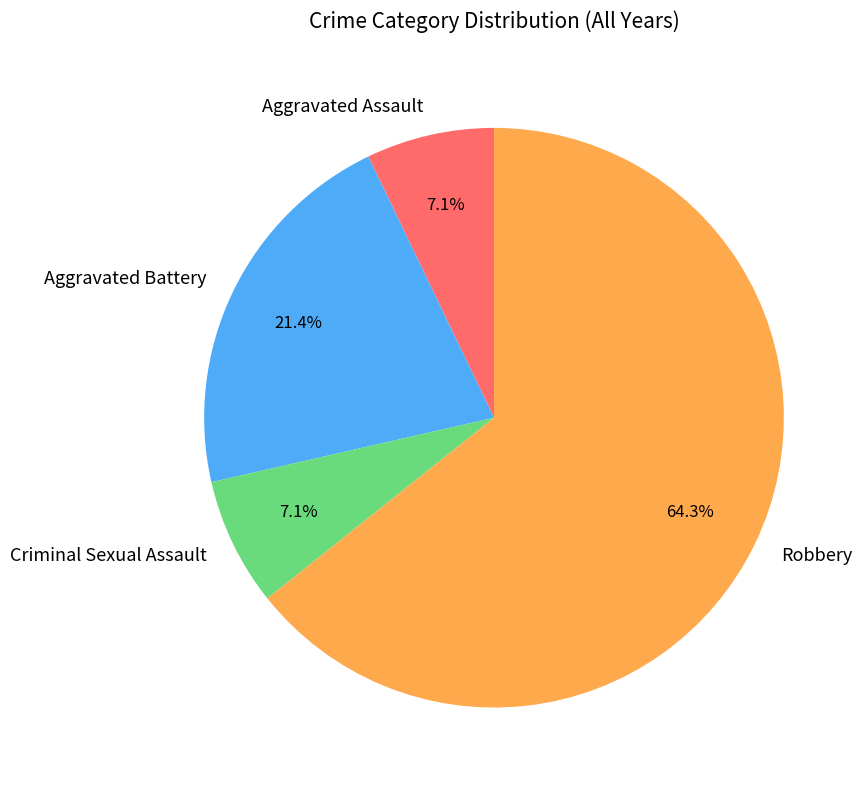

Combined, do Robbery and Aggravated Battery account for over 50%?

Yes